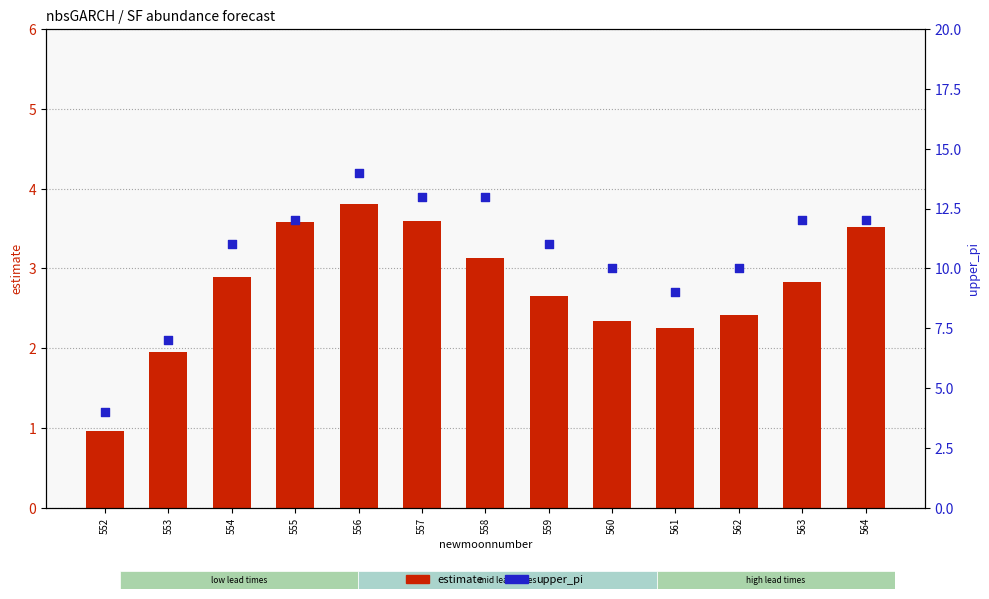

What are all the series names shown in the legend?

estimate, upper_pi